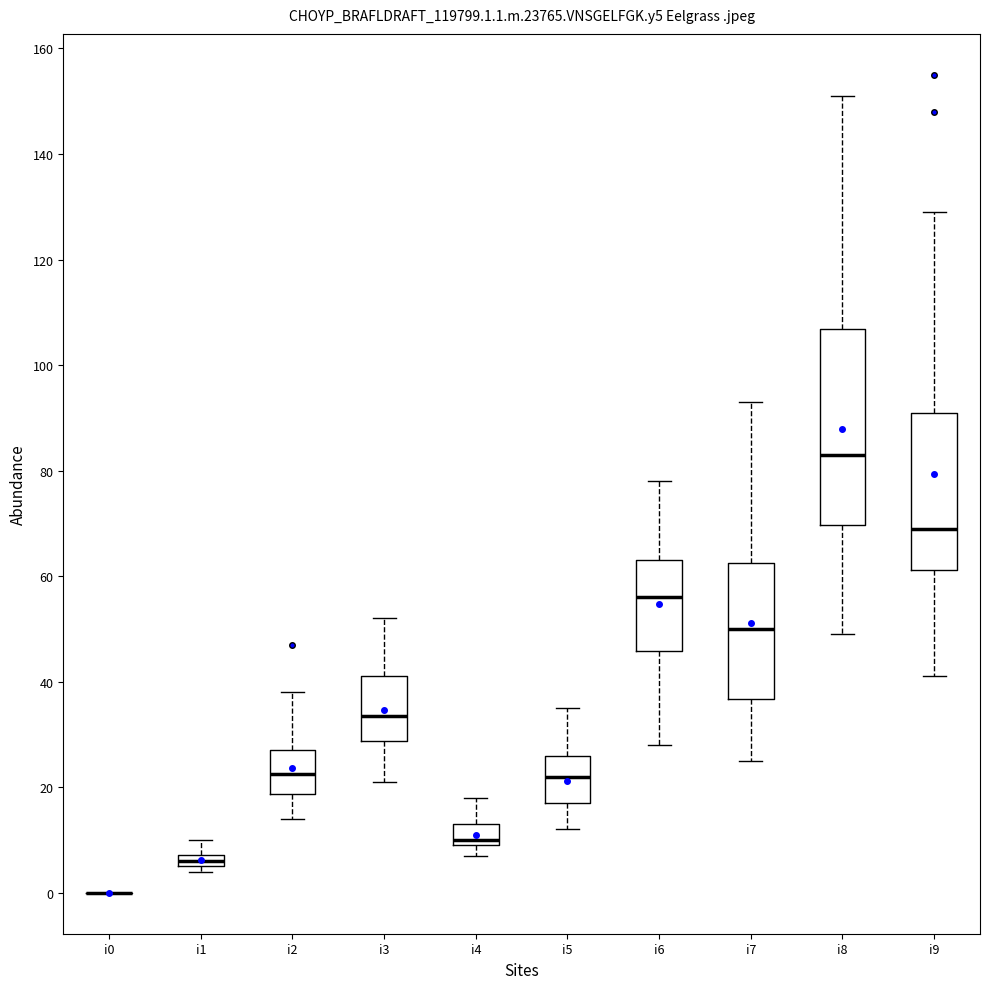

Where is the upper edge of the box for i1 on the y-axis? The values are not printed on the chart, so give them approximately, as read against the axis.

8